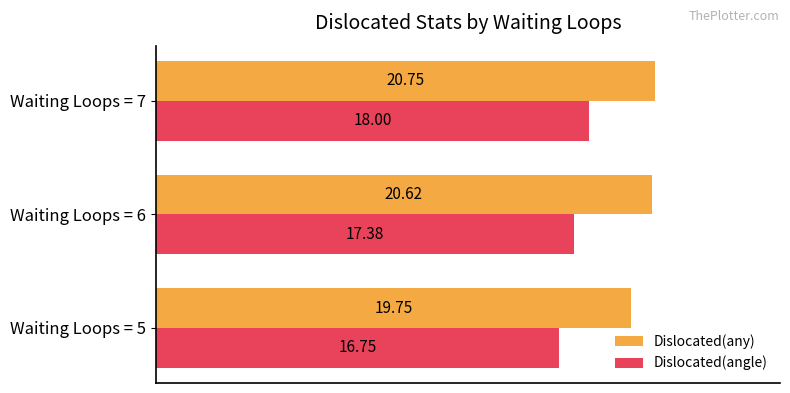

Which series changed the most between Waiting Loops = 6 and Waiting Loops = 7?

Dislocated(angle)